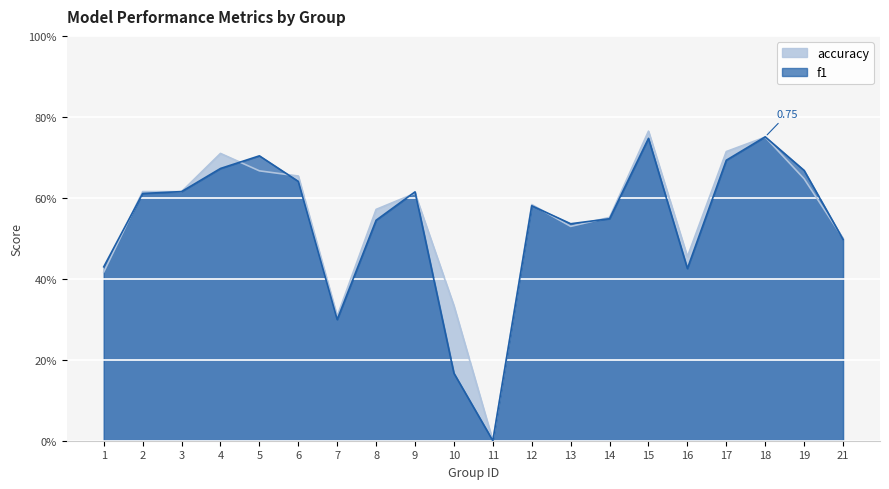

Rank the series by their maximum value, from highest to lowest.

accuracy, f1